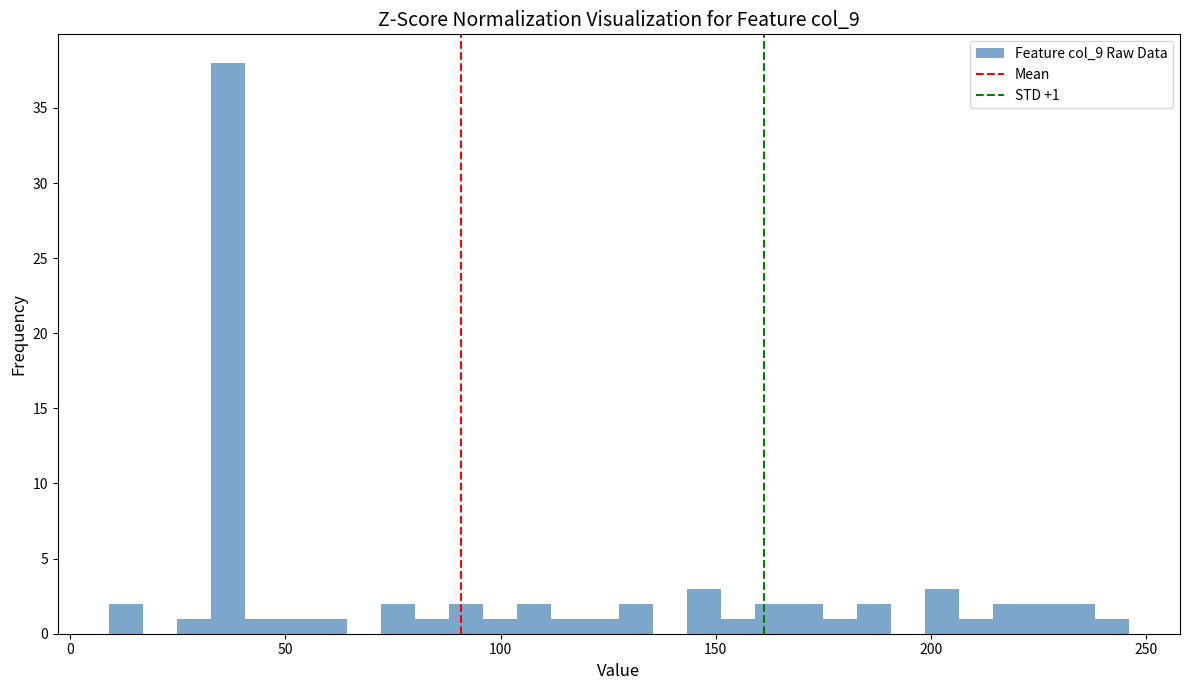

Read against the x-axis, roughly where is the centre of the tallest bar?

35